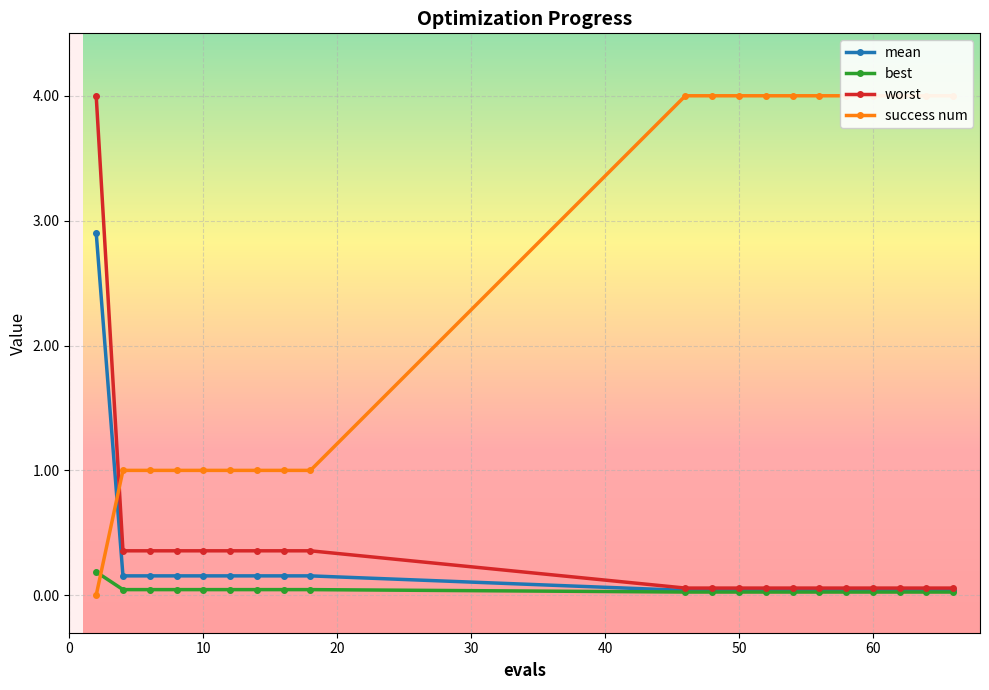

What is the highest value of the mean series?

2.9